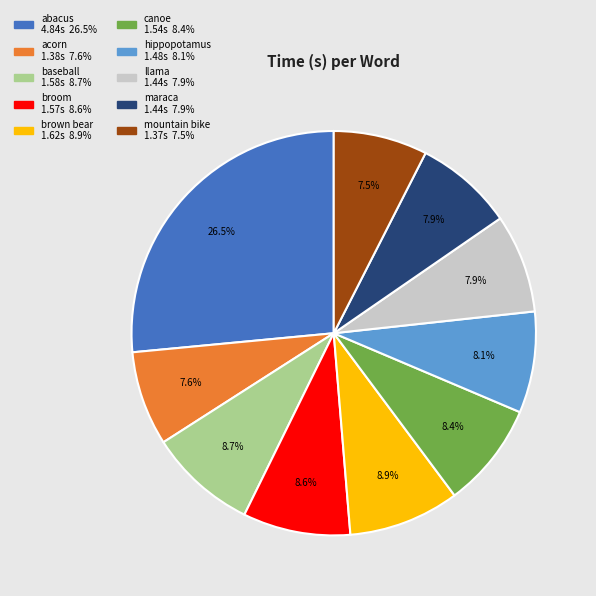

What is the largest slice in the pie chart?

abacus